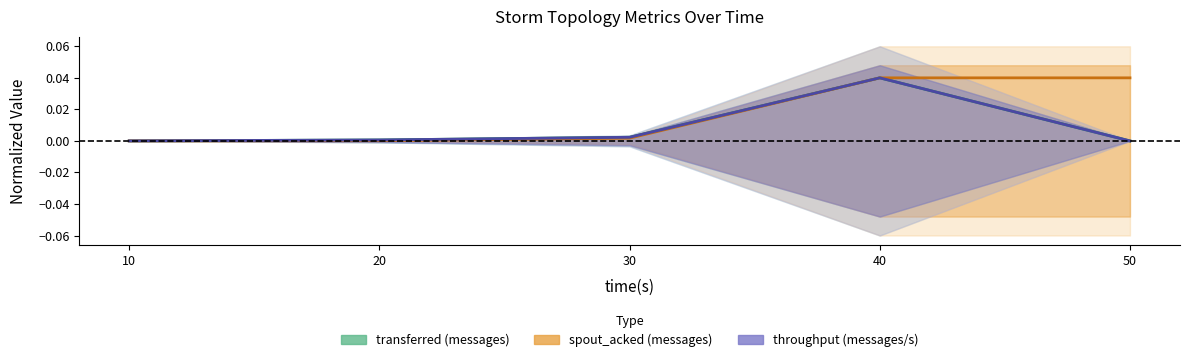

Which has a higher value, 40 or 10?

40